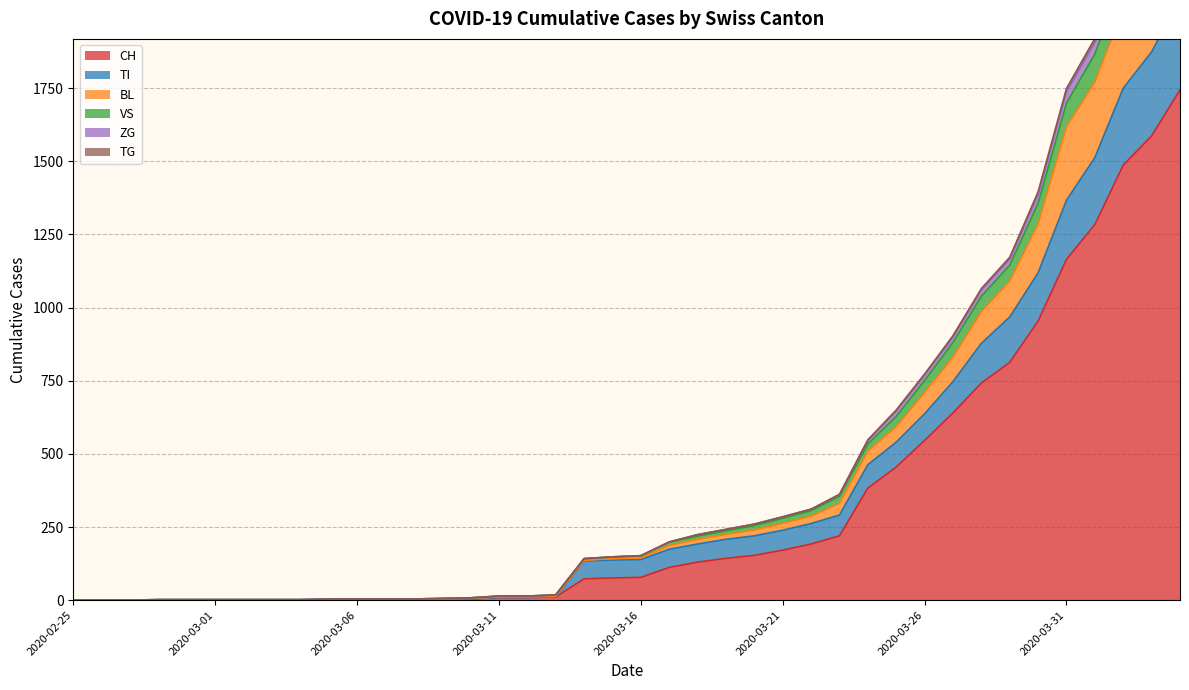

At which label does TG reach its peak?

2020-04-04